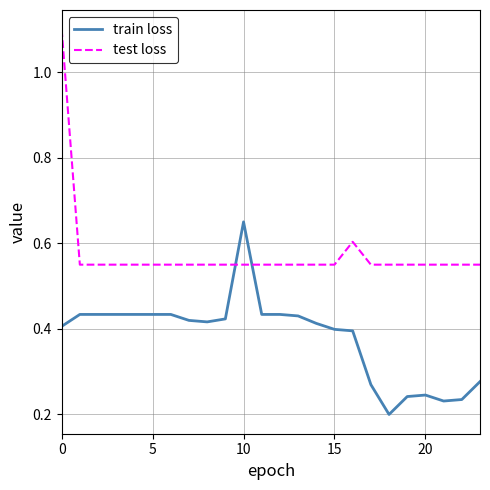

Does the chart have visible grid lines?

Yes